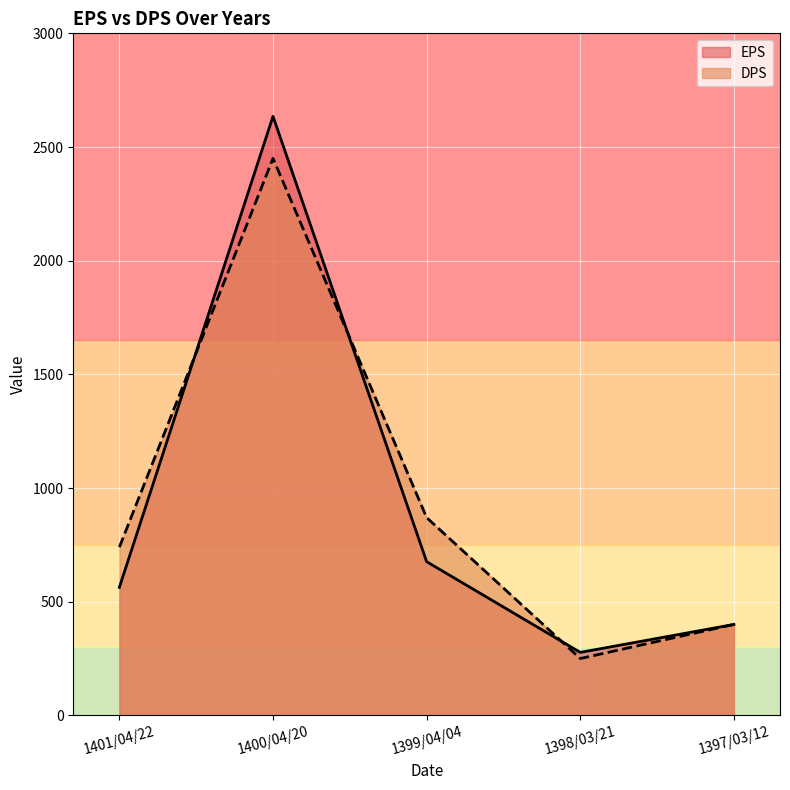

At how many categories does at least one series exceed 813?

2